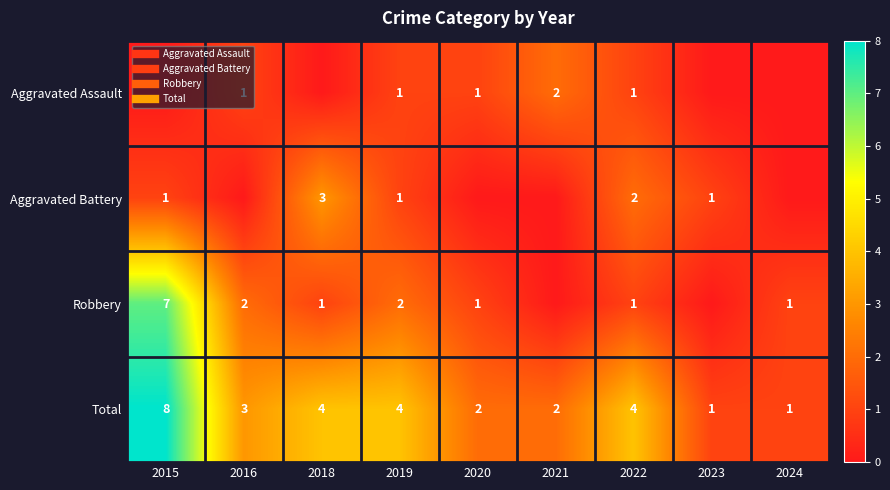

What is the difference between the maximum and minimum values in the Aggravated Battery series?

3